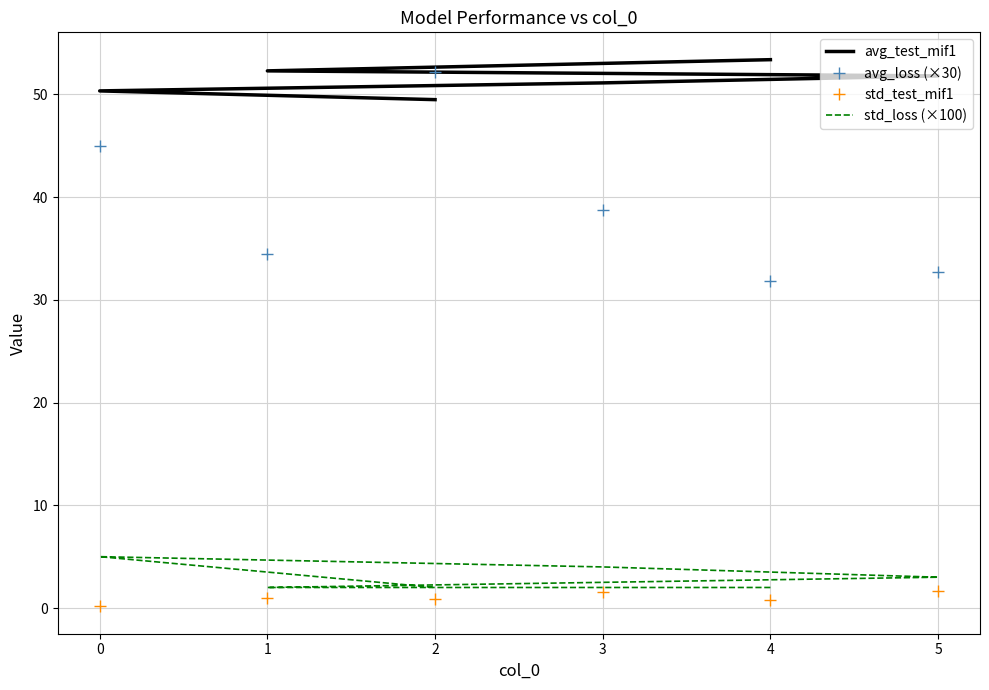

Reading right to left, extract all data points from this chart.

avg_test_mif1: 49.5	50.3	51.1	51.8	52.3	53.4
avg_loss (×30): 52.2	45.0	38.7	32.7	34.5	31.8
std_test_mif1: 0.8	0.2	1.6	1.7	1.0	0.7
std_loss (×100): 2.0	5.0	4.0	3.0	2.0	2.0